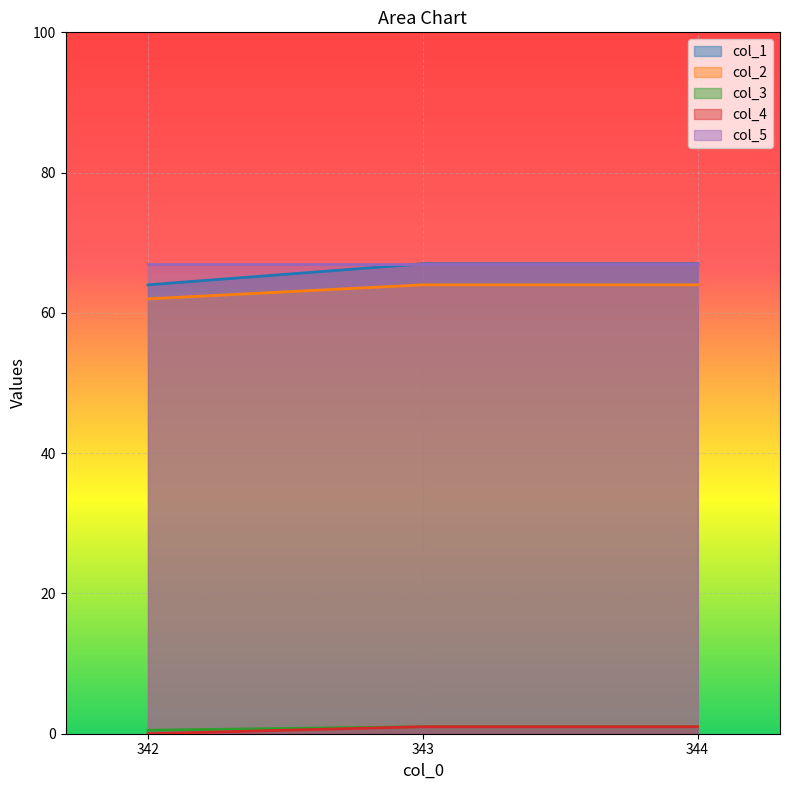

At how many categories does at least one series exceed 19?

3